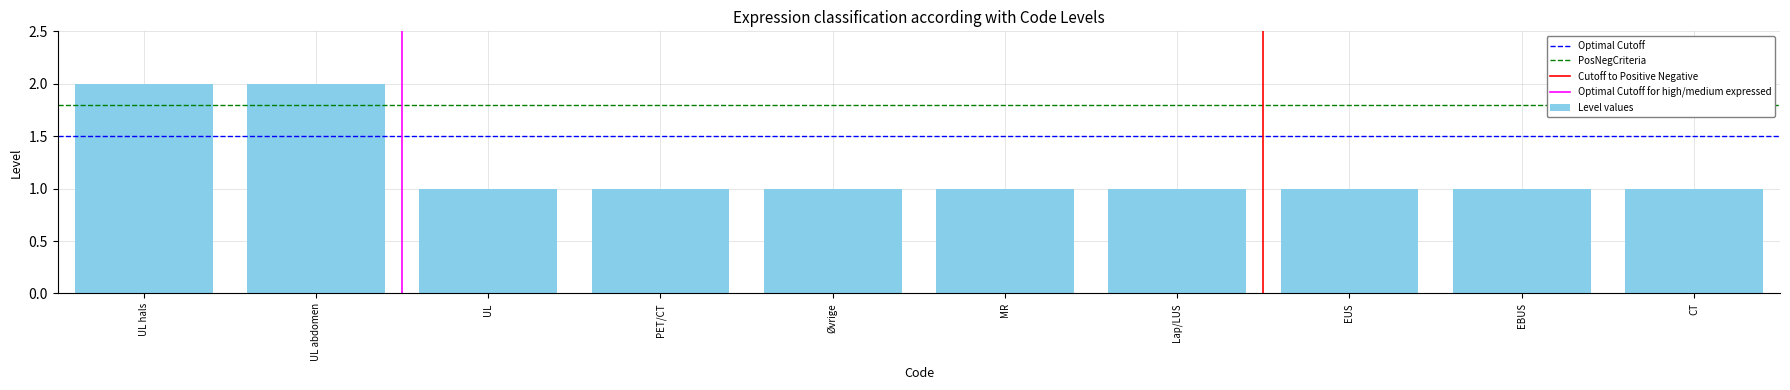

What is the ratio of the value at Øvrige to the value at UL abdomen?

0.5